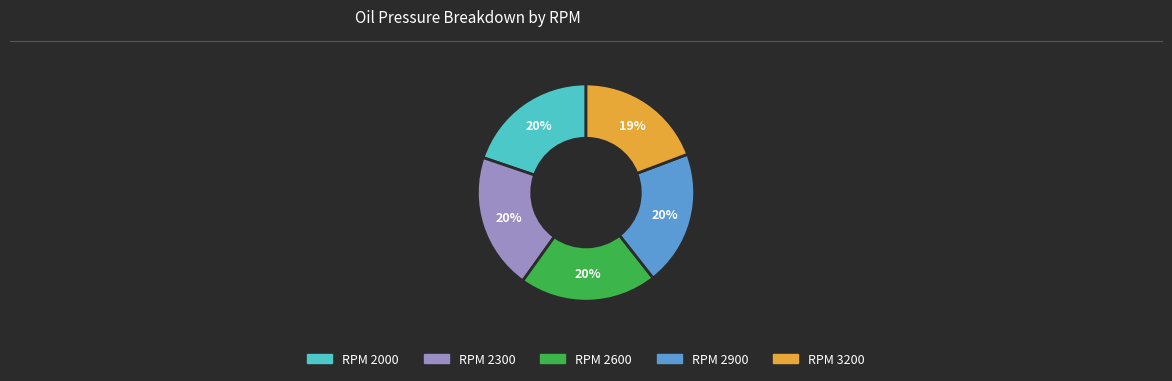

Is there any slice that represents more than half of the pie?

No